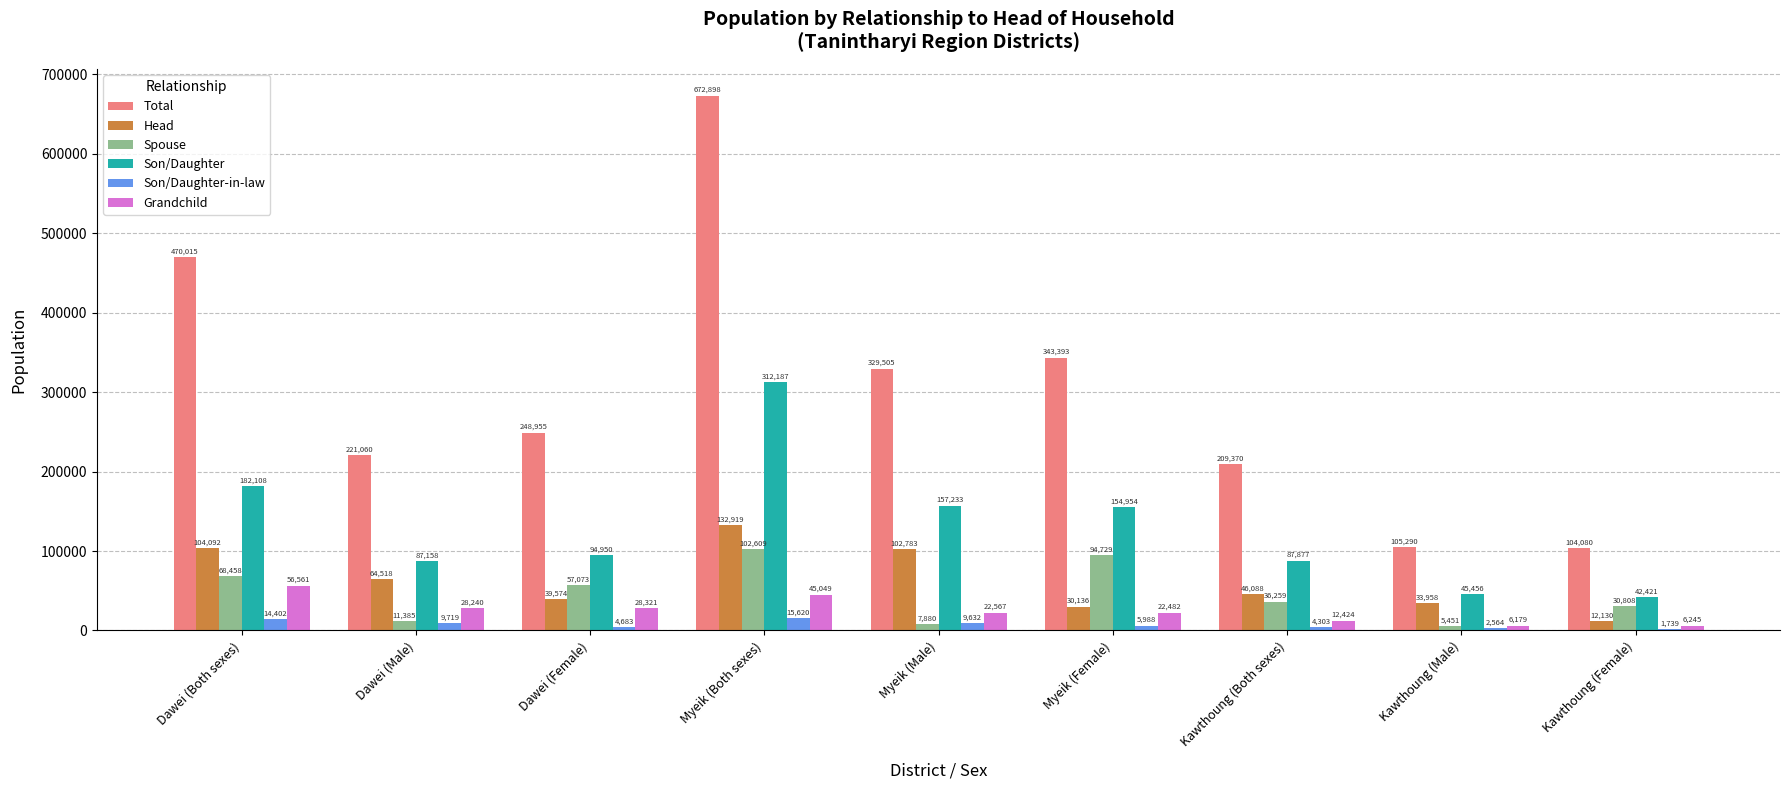

Which series has the largest total across all categories?

Total